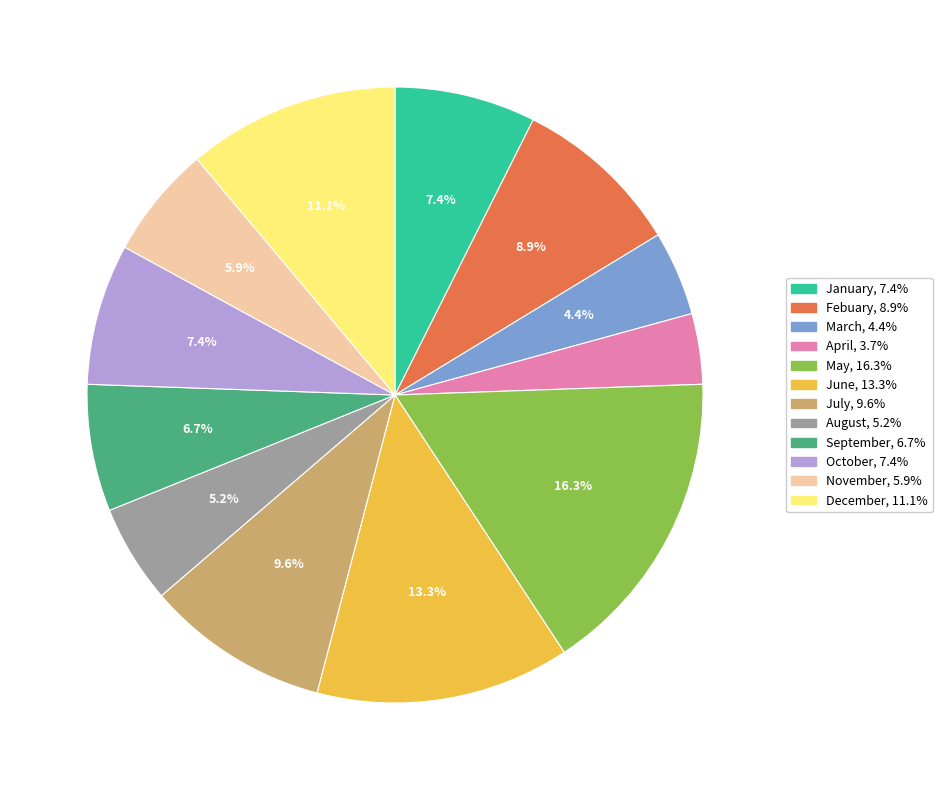

Do November and January together represent more than half of the pie?

No